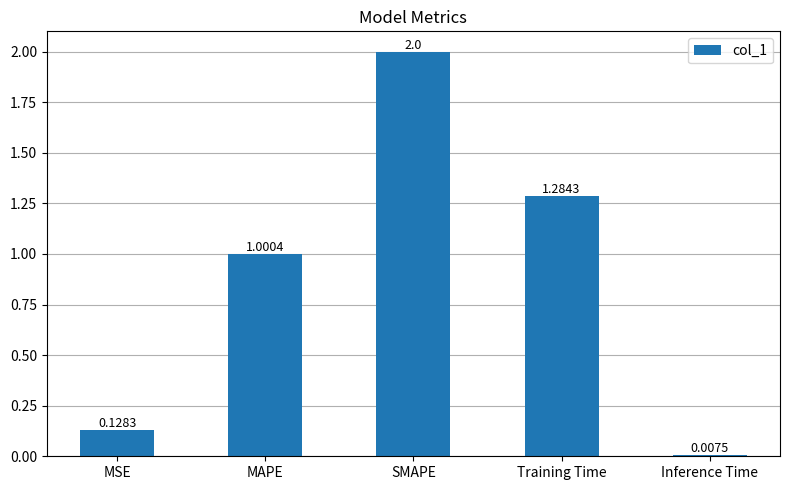

What is the value of the 3rd bar from the left?

2.0